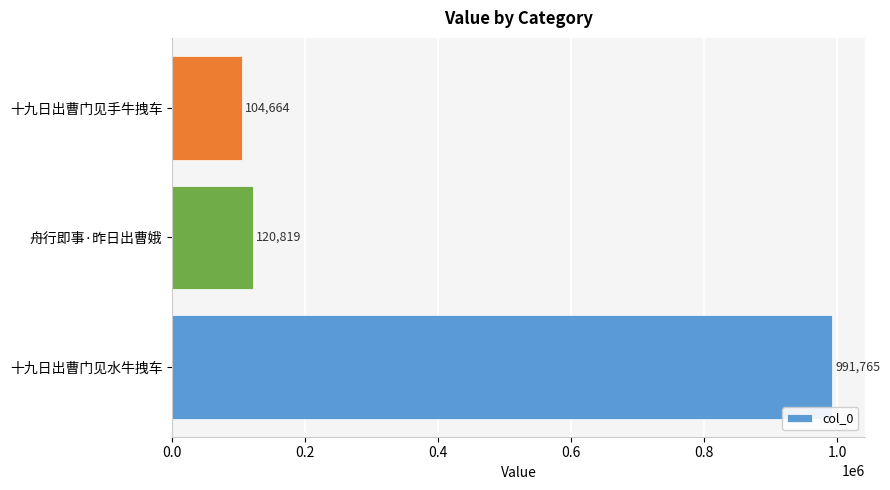

How many data points does each series have?

3